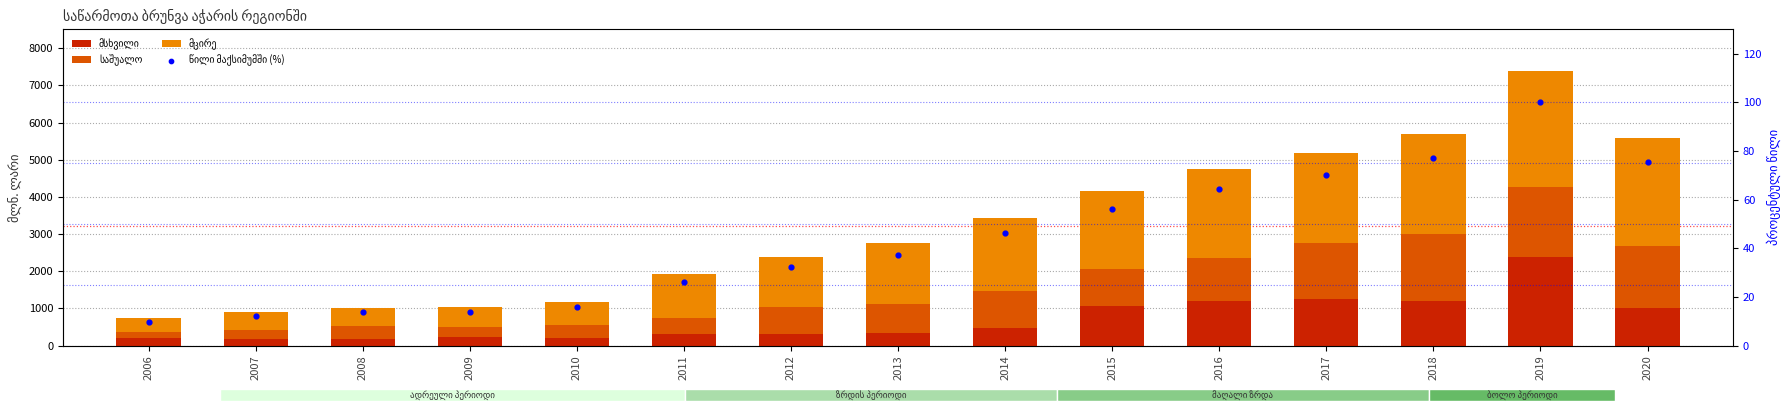

At which category is the sum across all series the highest?

2019